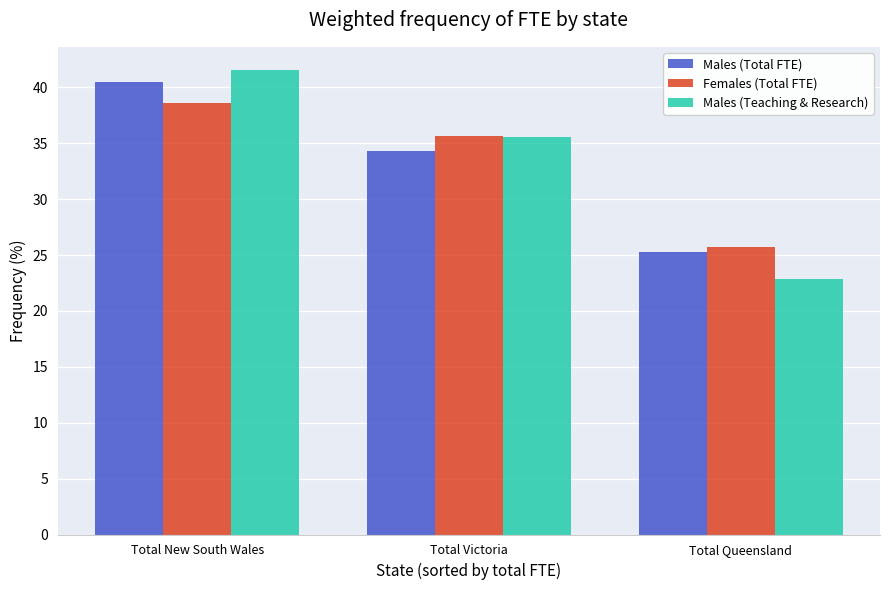

Does the chart contain any negative values?

No